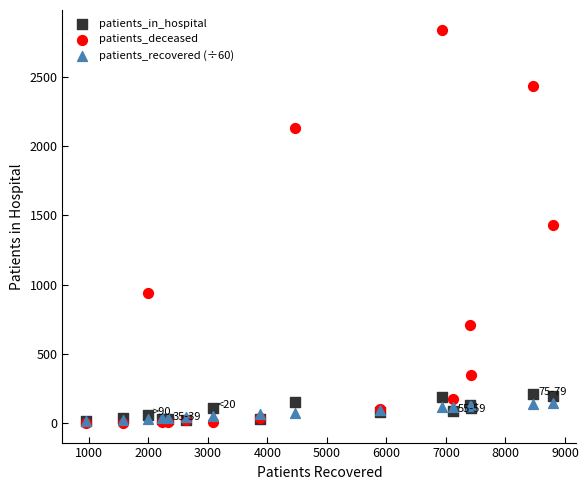

What are all the series names shown in the legend?

patients_in_hospital, patients_deceased, patients_recovered (÷60)